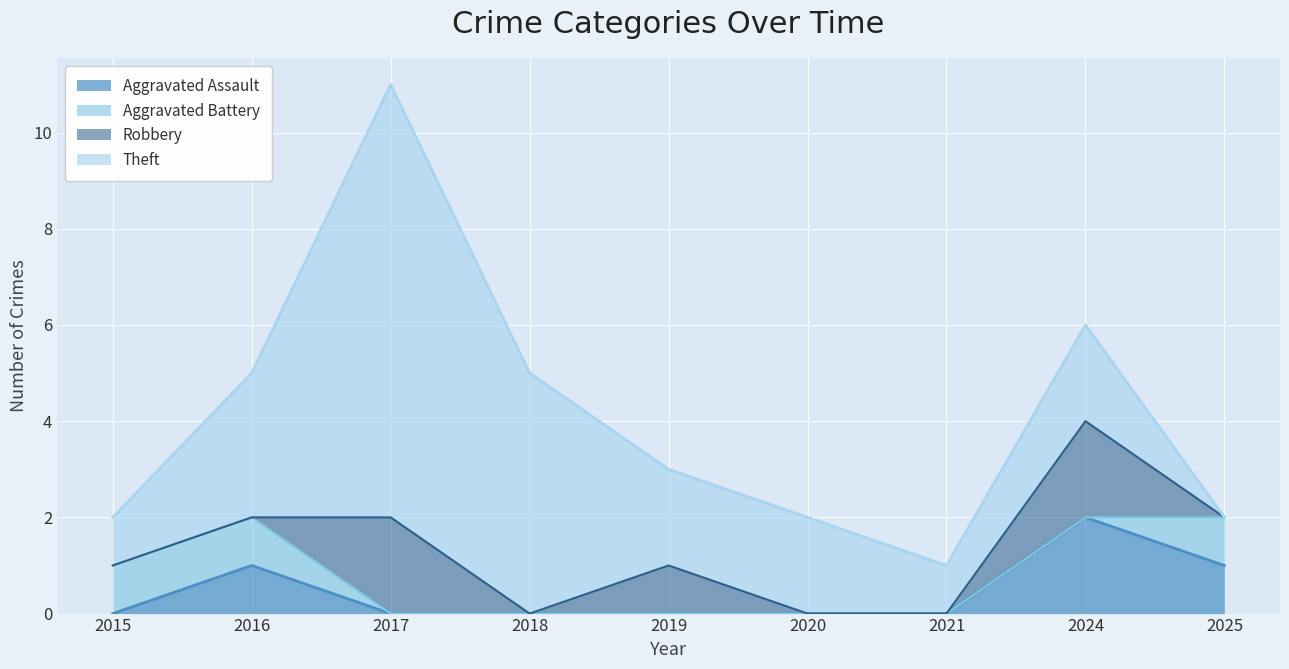

How many lines are shown in the chart?

4